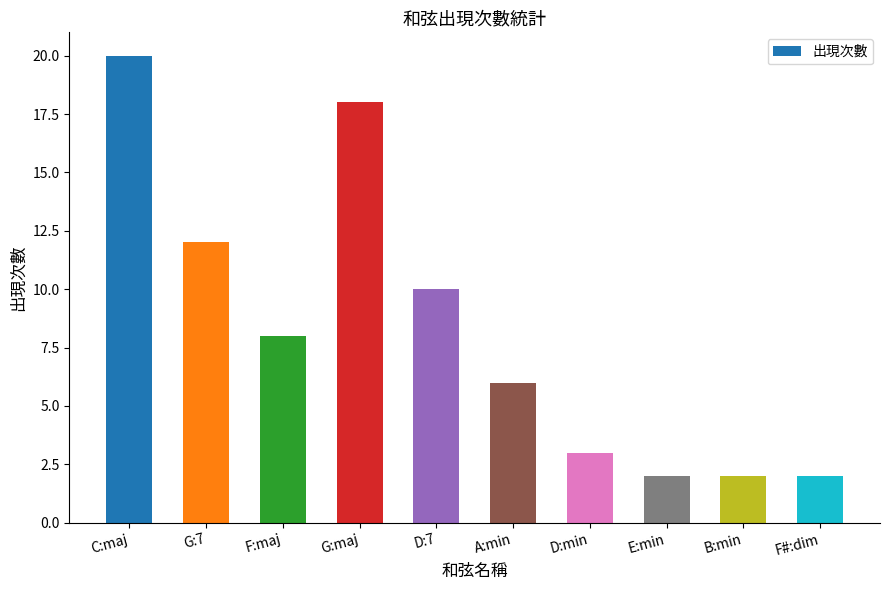

What is the label of the 3rd bar from the right?

E:min